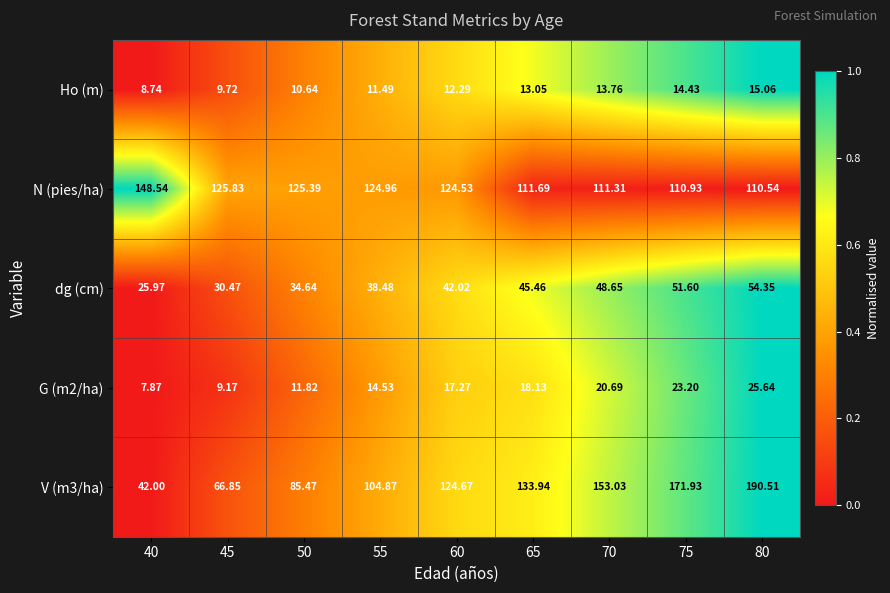

What is the spread (max minus min) of values at 60?

112.4